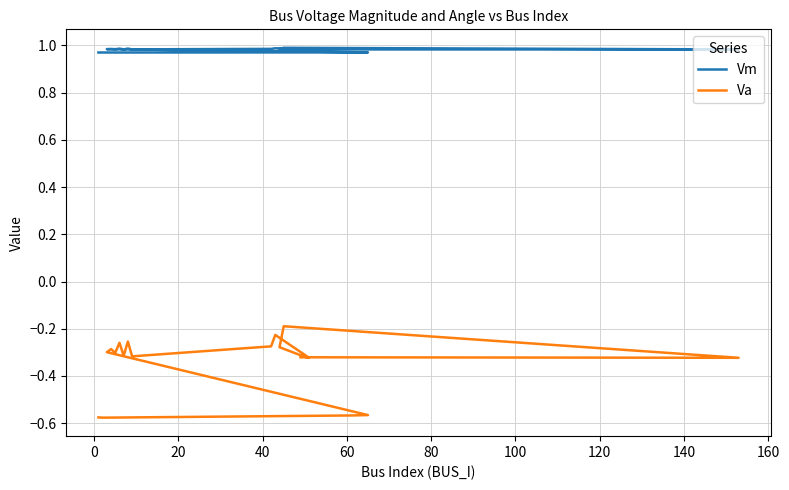

True or false: Vm has more than 1 points higher than both neighbors.

True